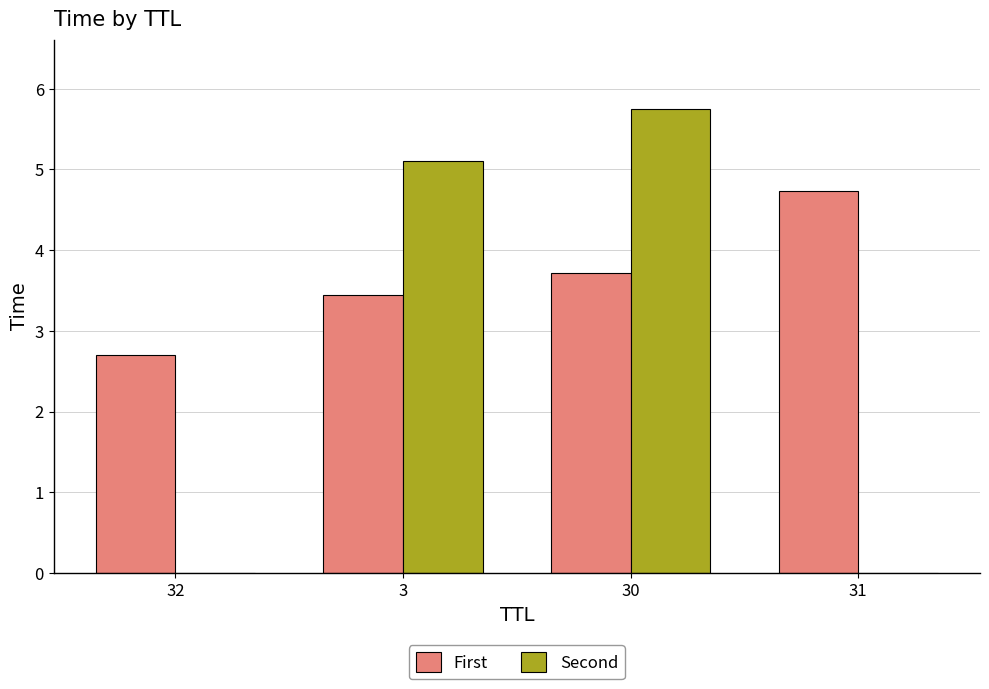

What is the maximum value for First?

4.7